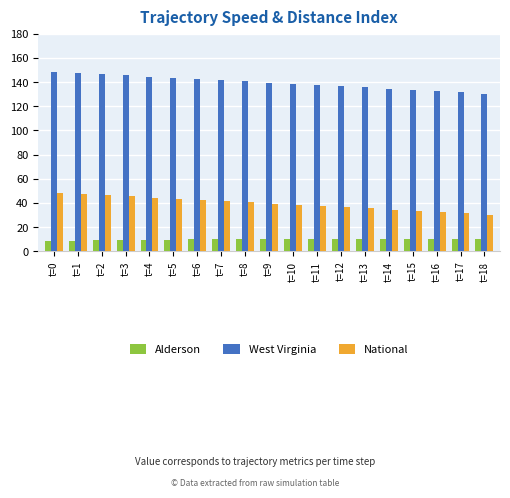

Is the value of National at t=2 greater than the value of West Virginia at t=5?

No